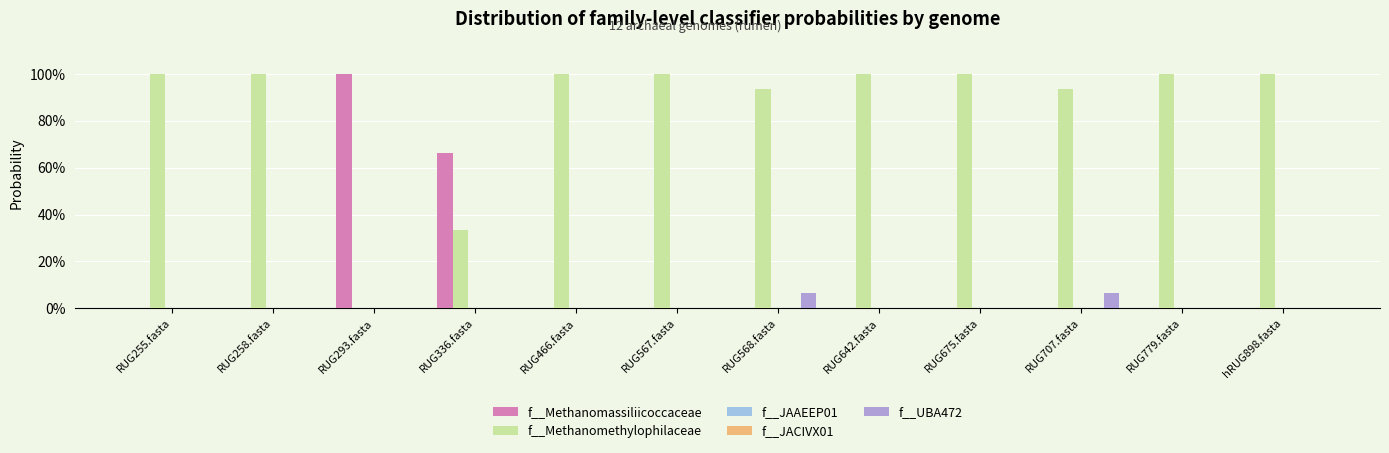

Are the bars horizontal?

No